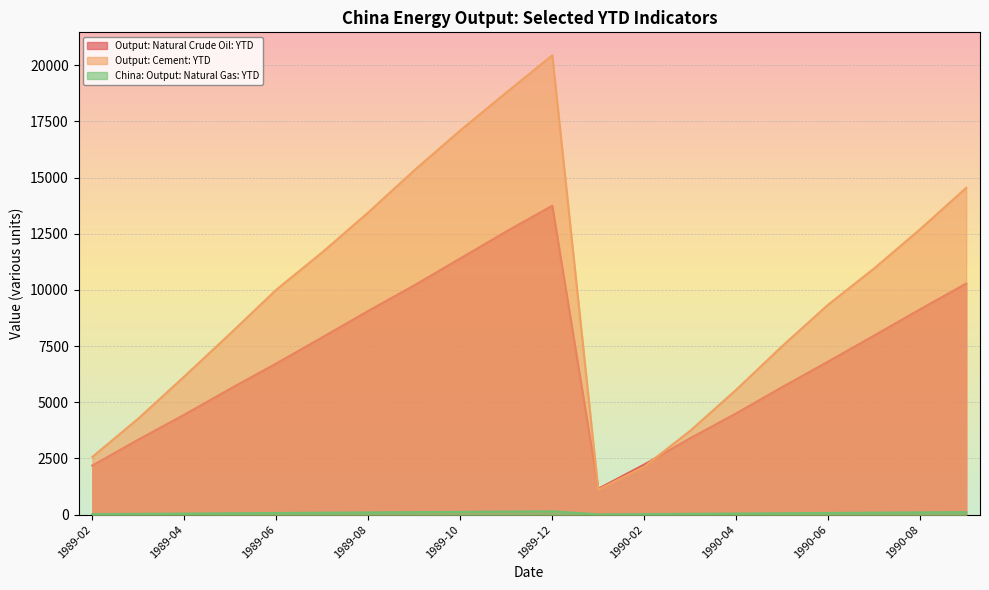

True or false: China: Output: Natural Gas: YTD has a value of 113.4 at 1990-09.

True